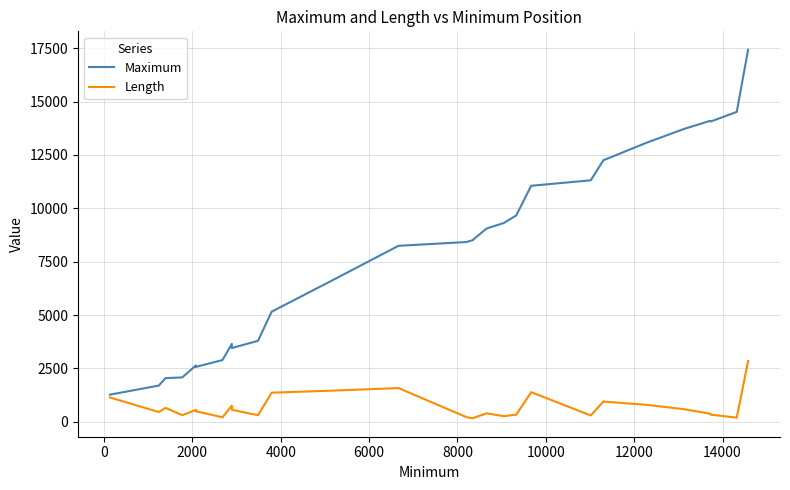

True or false: Length and Maximum intersect in this chart.

False